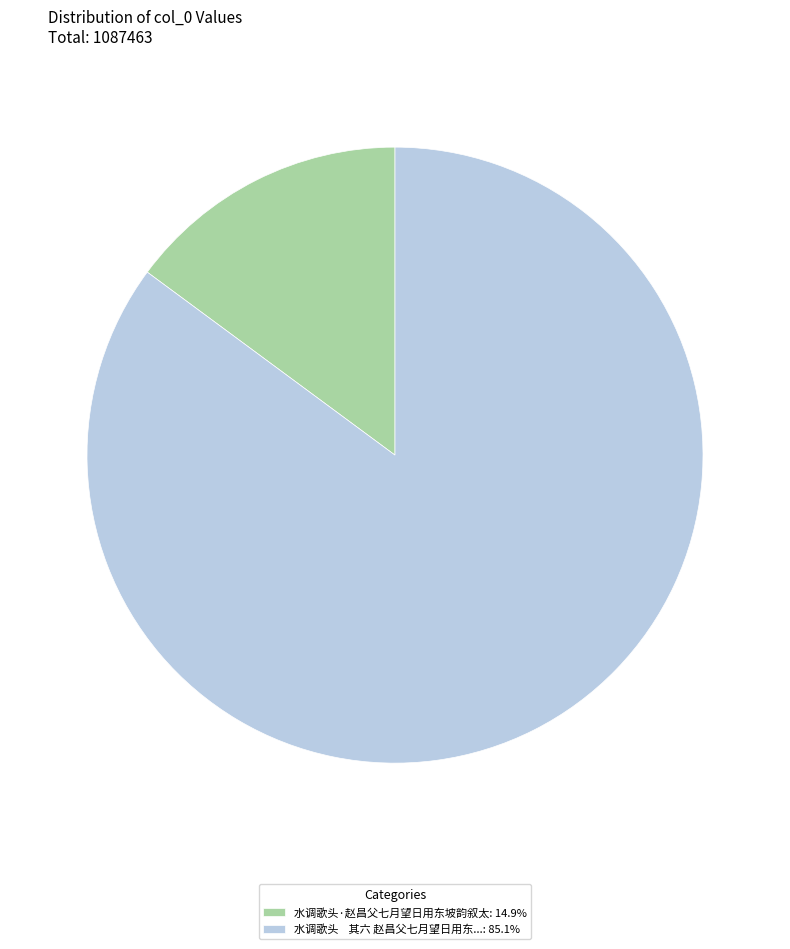

Is there any slice that represents more than half of the pie?

Yes